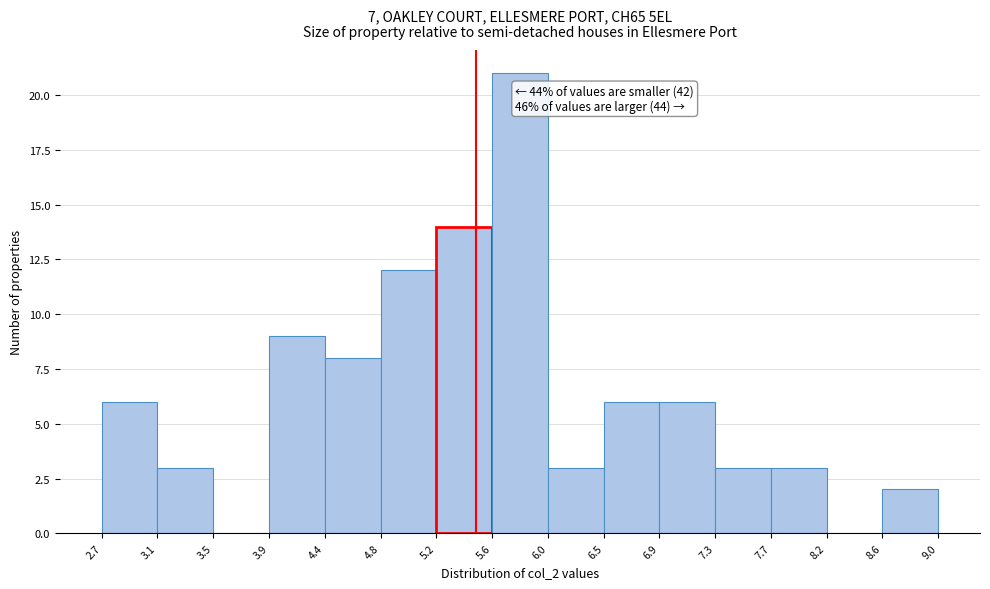

Over which range of the x-axis is the bar tallest?

5.6 to 6.0